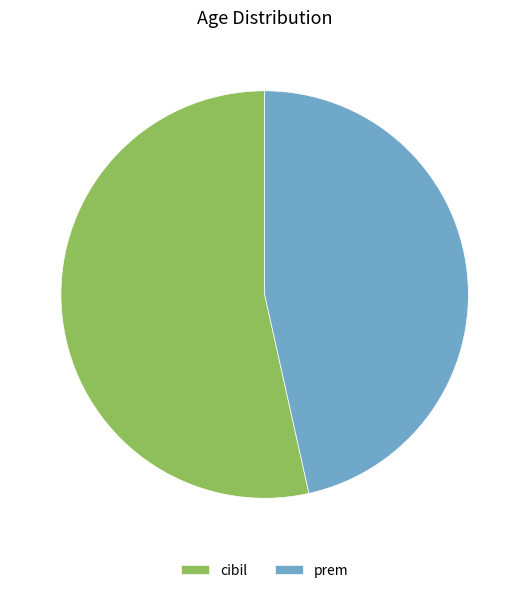

What is the ratio of the value at prem to the value at cibil?

0.9